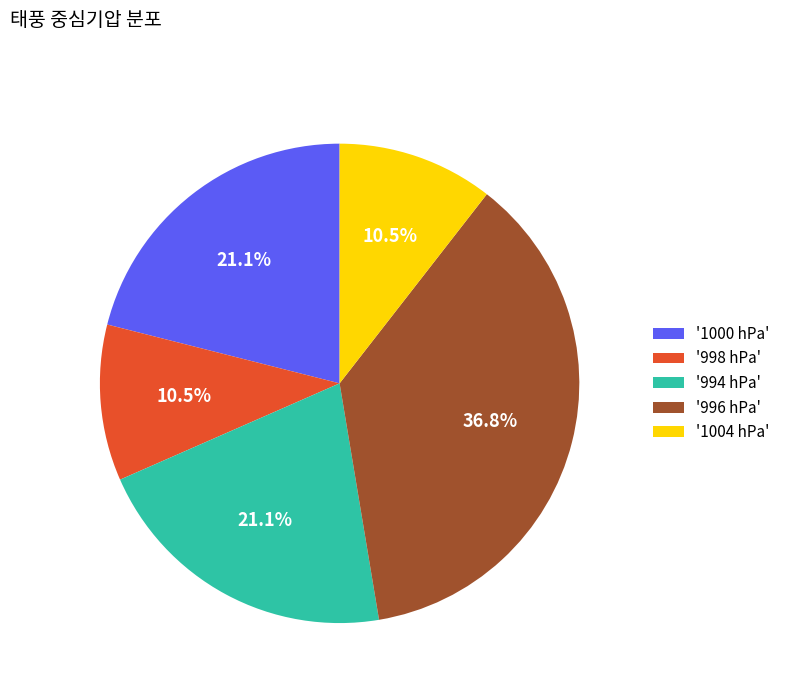

Does any single category account for the majority?

No